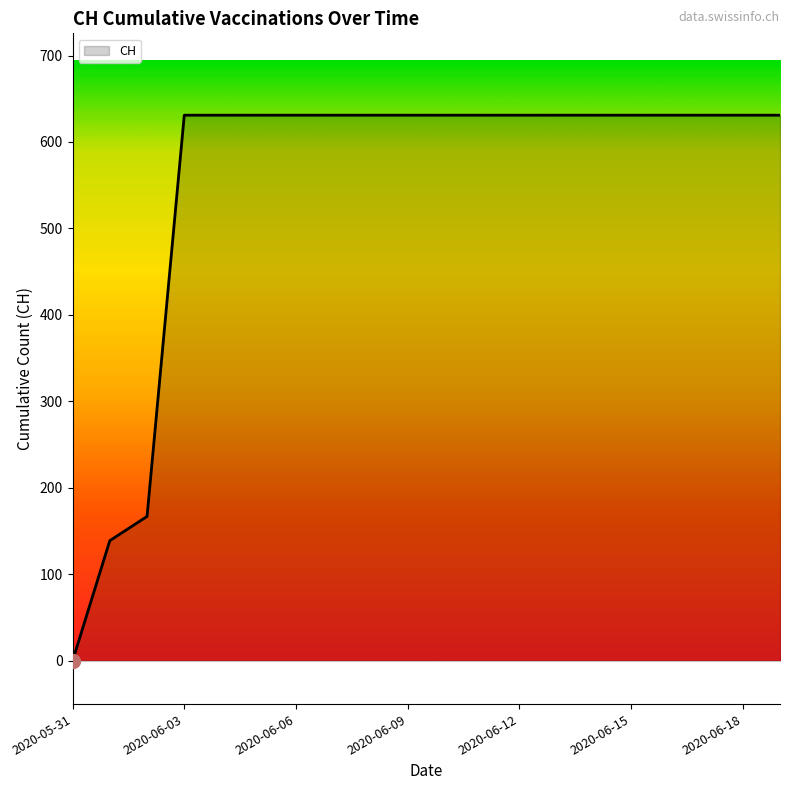

What is the maximum value shown in the chart?

631